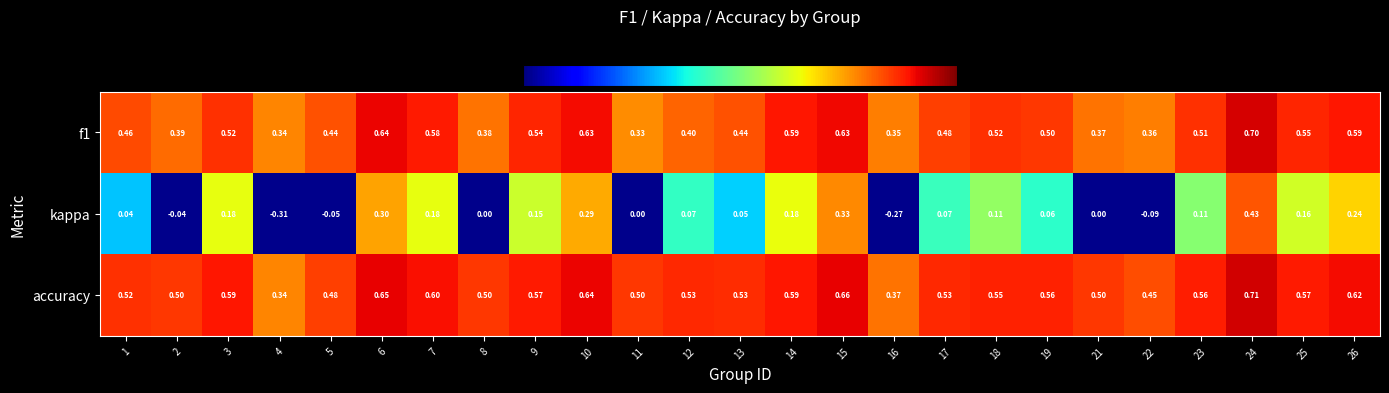

Is the value of accuracy at 15 greater than the value of f1 at 26?

Yes